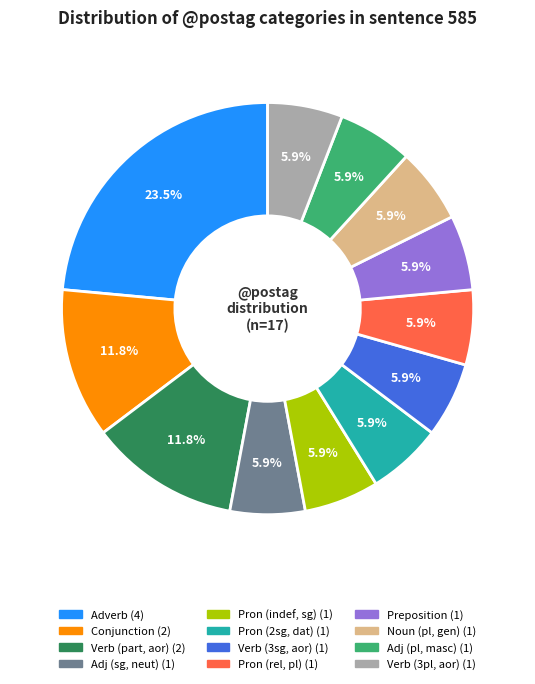

Is there any slice that represents more than half of the pie?

No